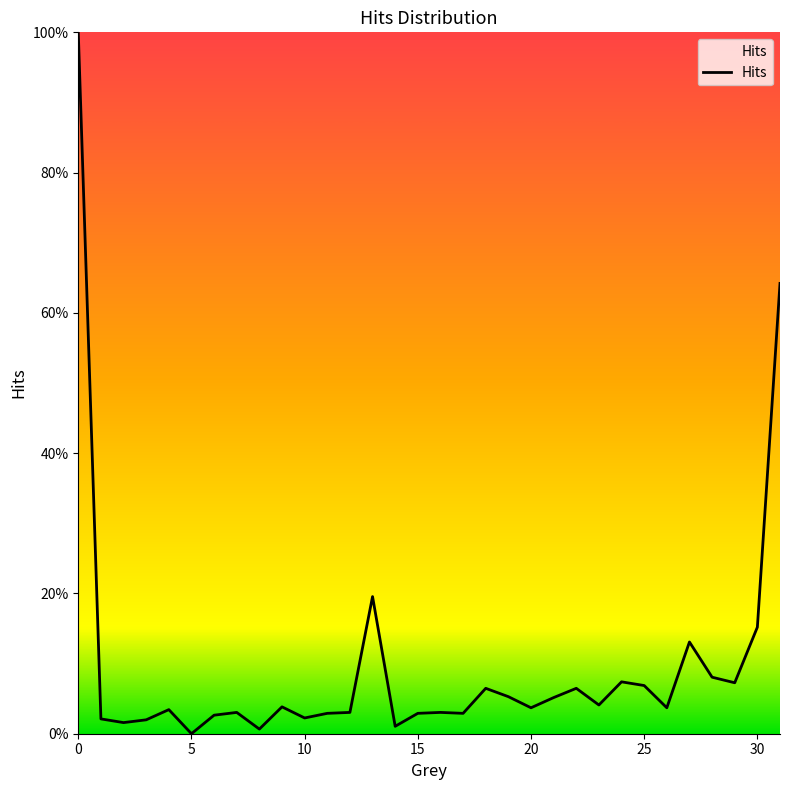

At which label is the value closest to 0?

5